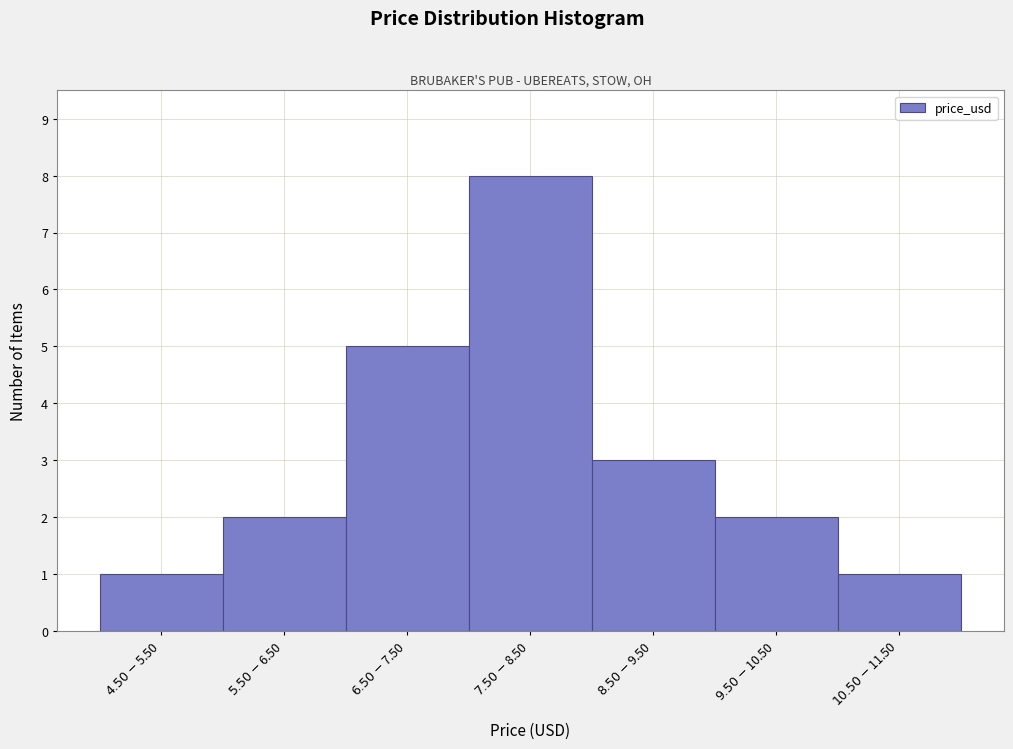

Reading left to right, list all the values displayed in this chart.

1	2	5	8	3	2	1